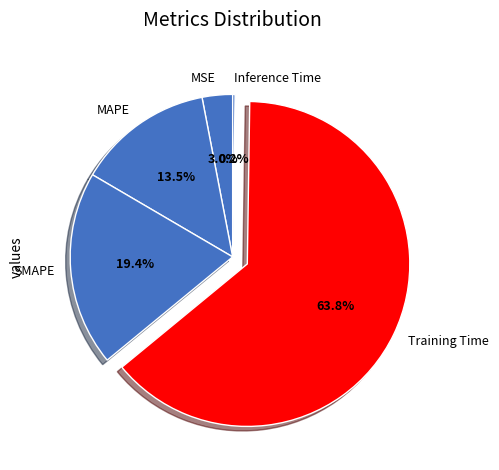

Approximately how many times larger is the value at MAPE compared to Training Time?

0.2